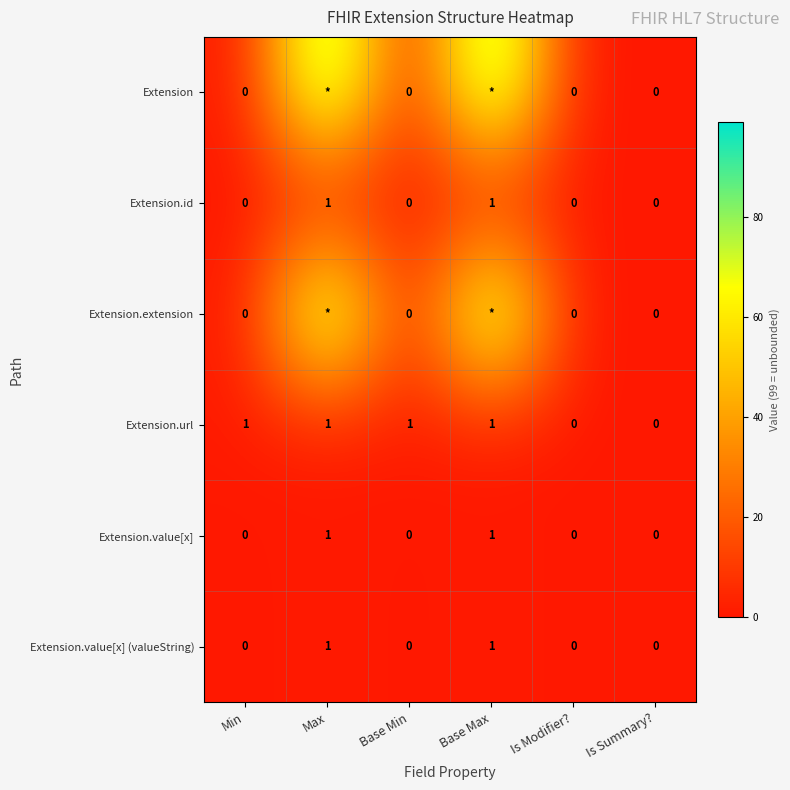

Is it true that Extension.value[x] (valueString) equals 0 at Is Modifier??

True